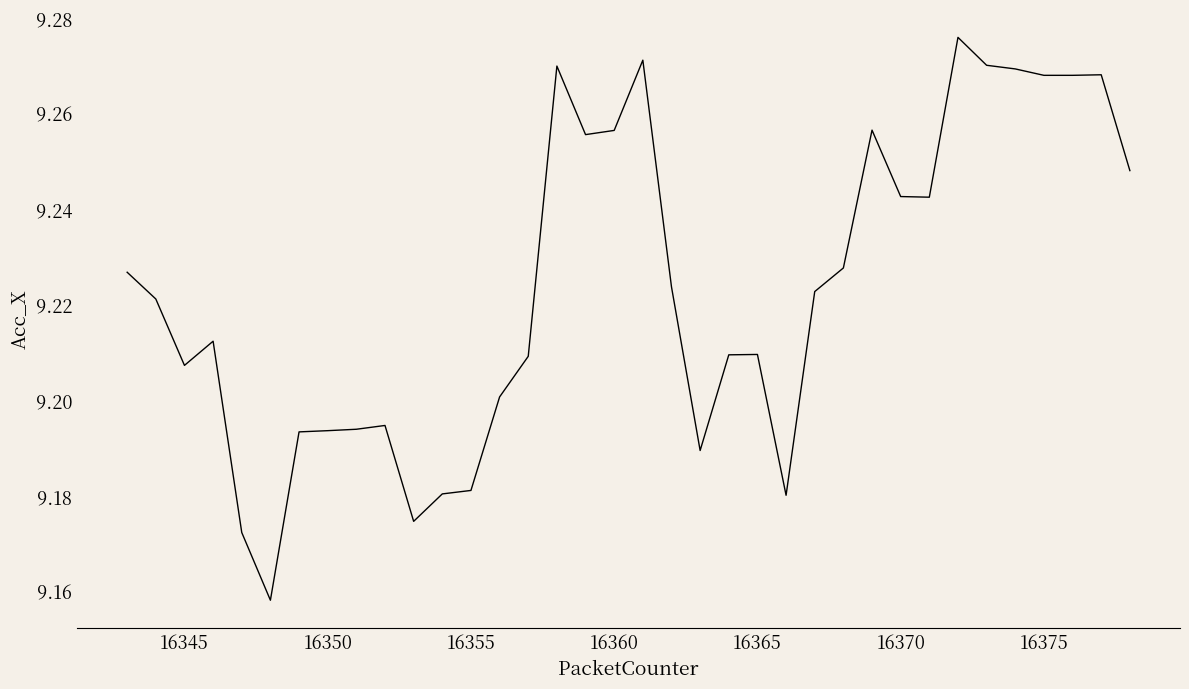

Does the chart display data point markers on the line(s)?

No